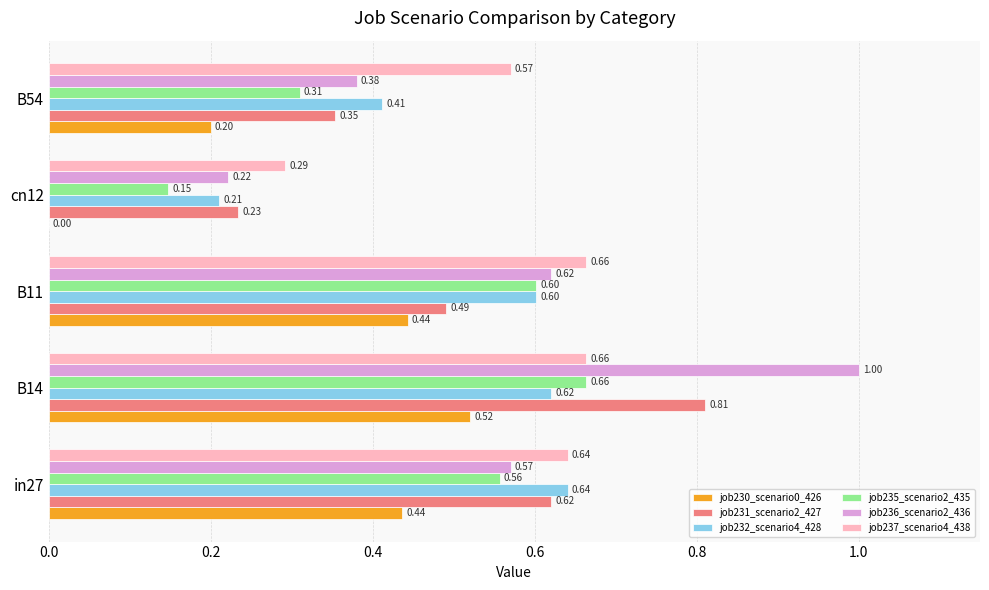

What is the sum of the job235_scenario2_435 values at in27 and B11?

1.2